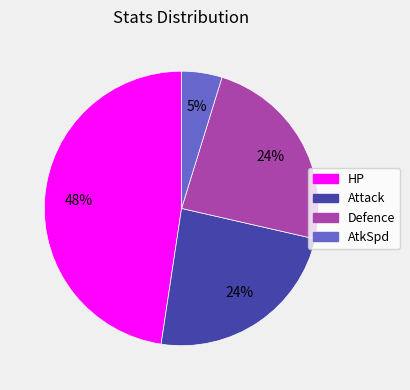

What percentage is the Attack slice, to the nearest percent?

24%